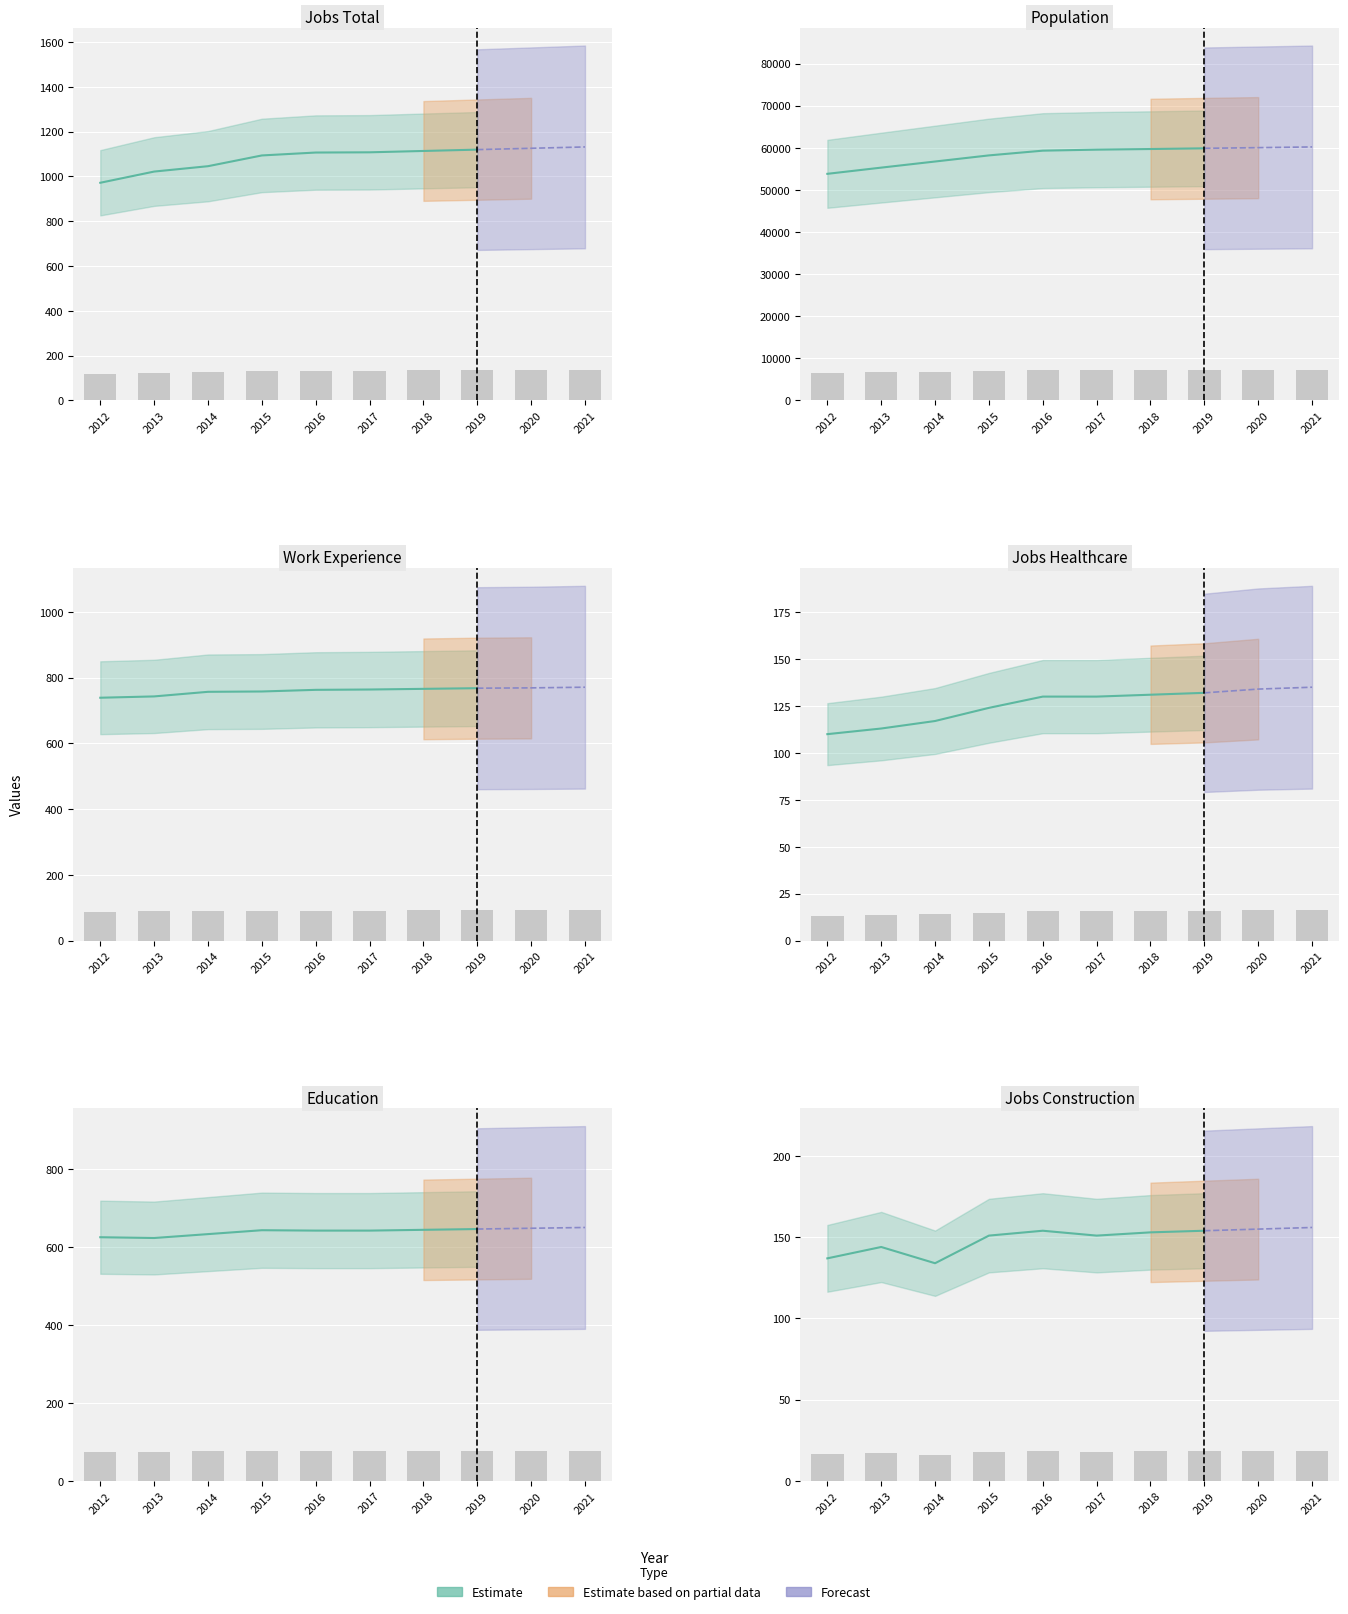

True or false: JobsHealthcare has a value of 8.8 at 2015.

False